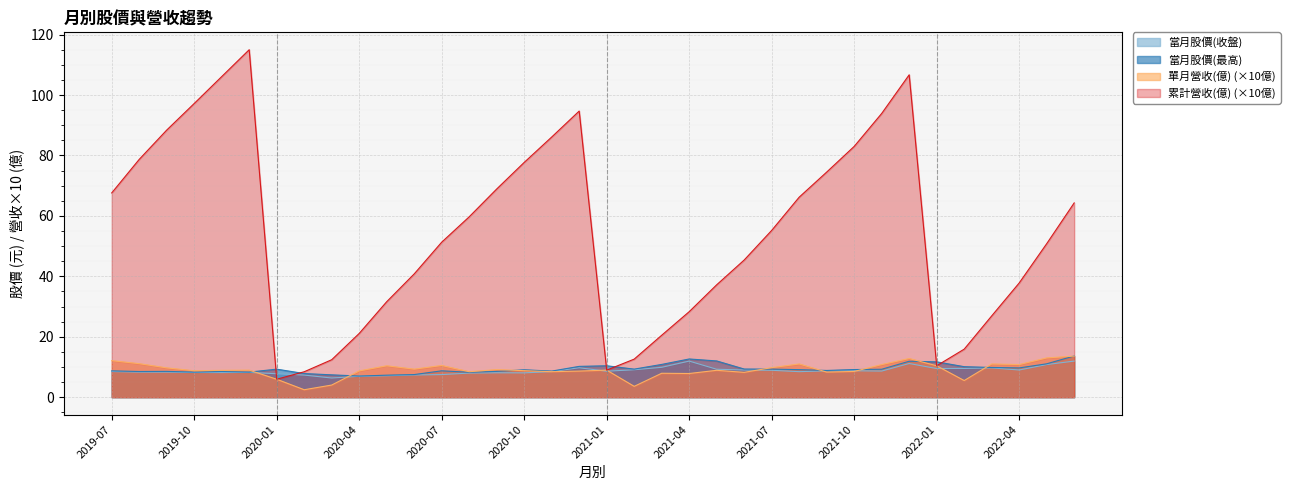

Count the number of data series in this chart.

4